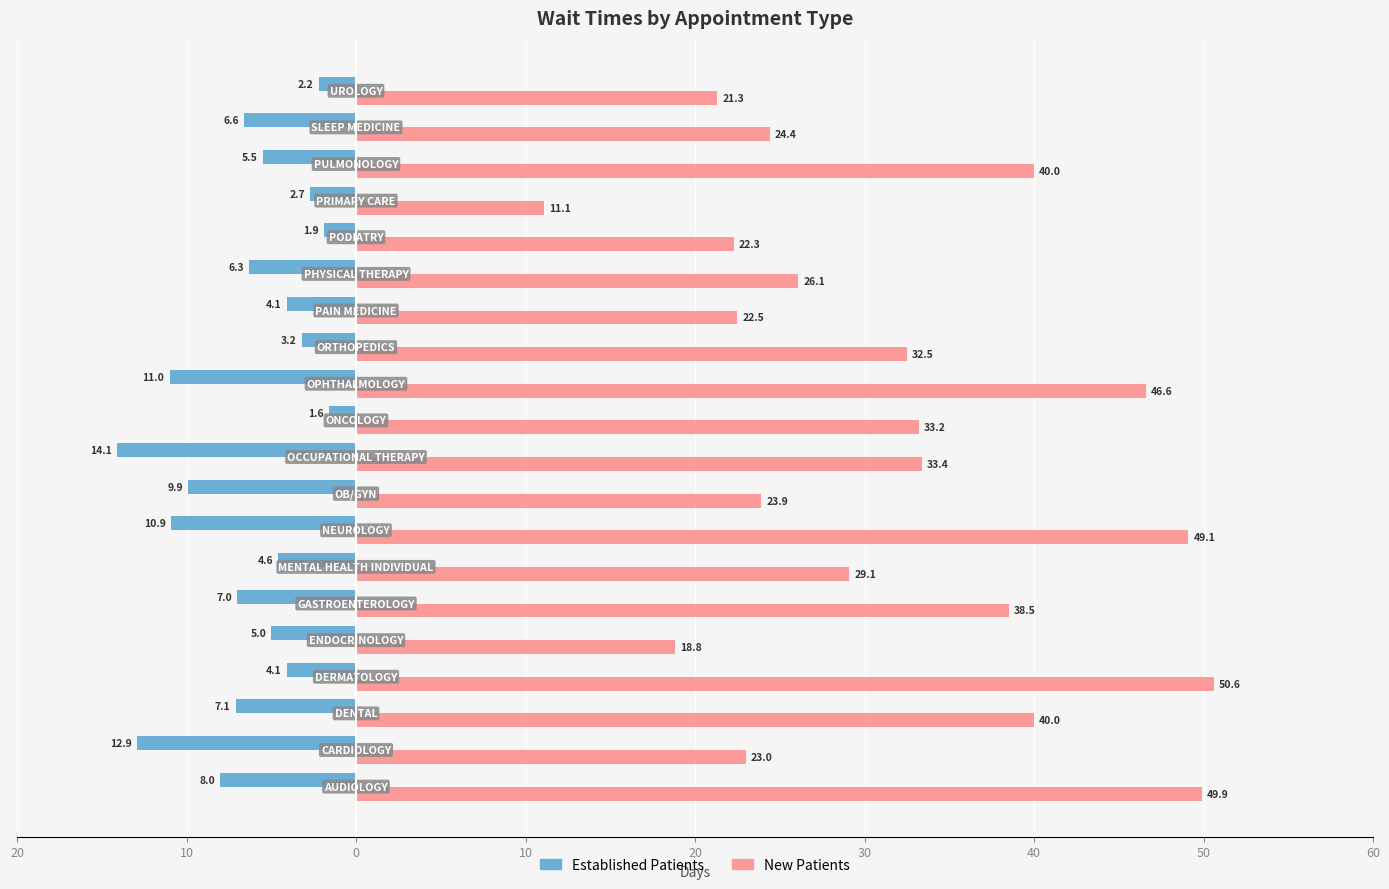

Rank the series by their maximum value, from highest to lowest.

New Patients, Established Patients